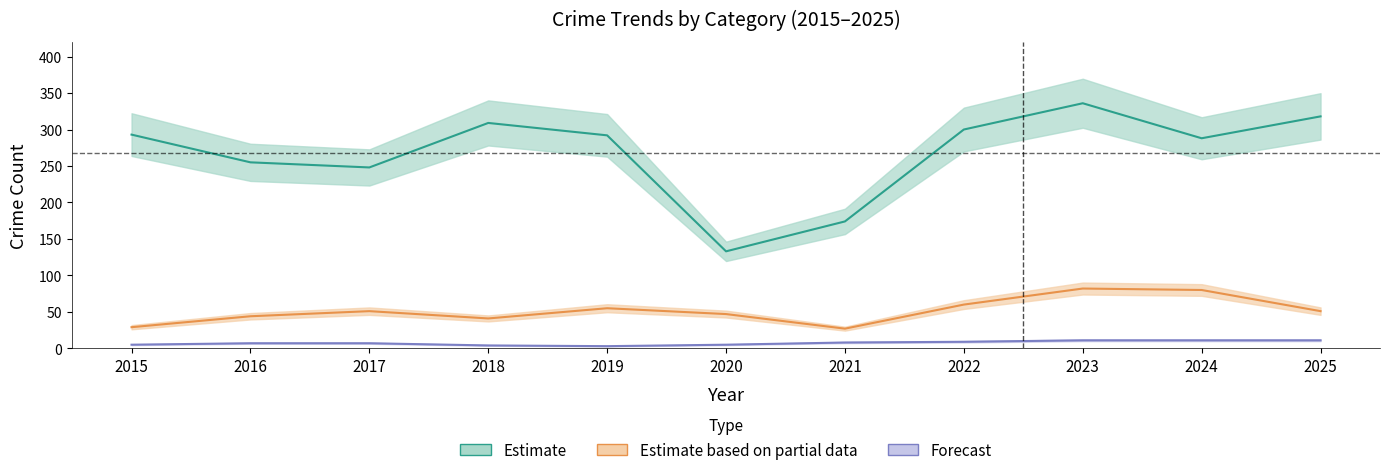

Is the value of Aggravated Assault at 2016 greater than the value of Theft at 2018?

No